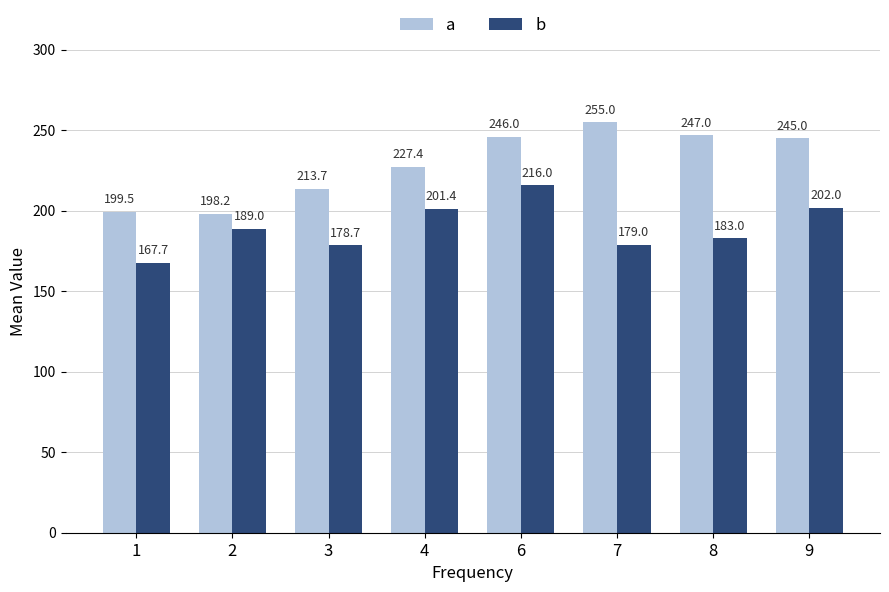

True or false: b has a value of 183.0 at 8.

True